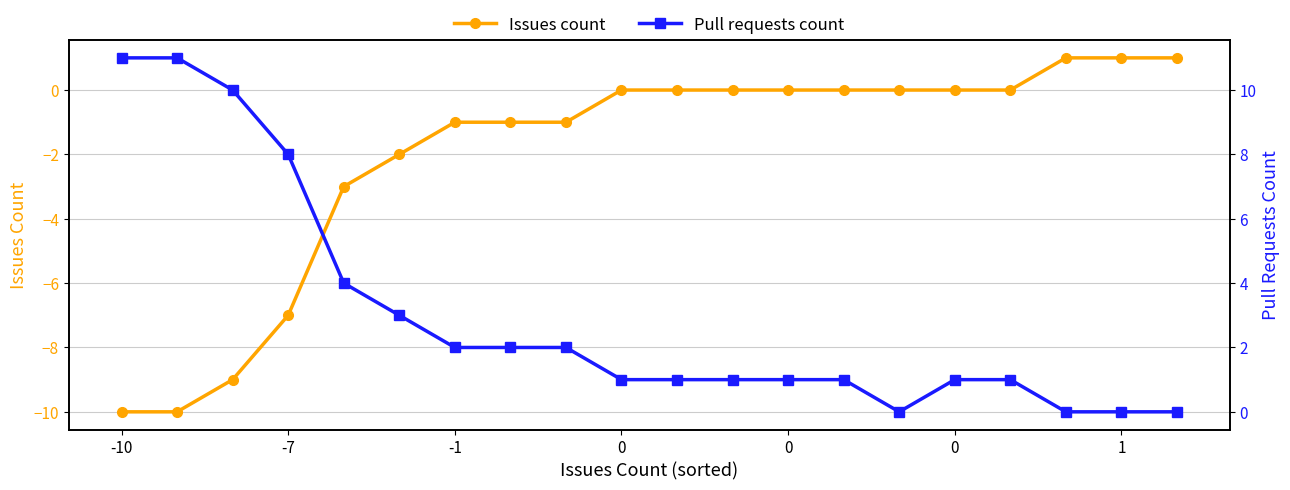

Where does the Pull requests count series first go above 1?

-10